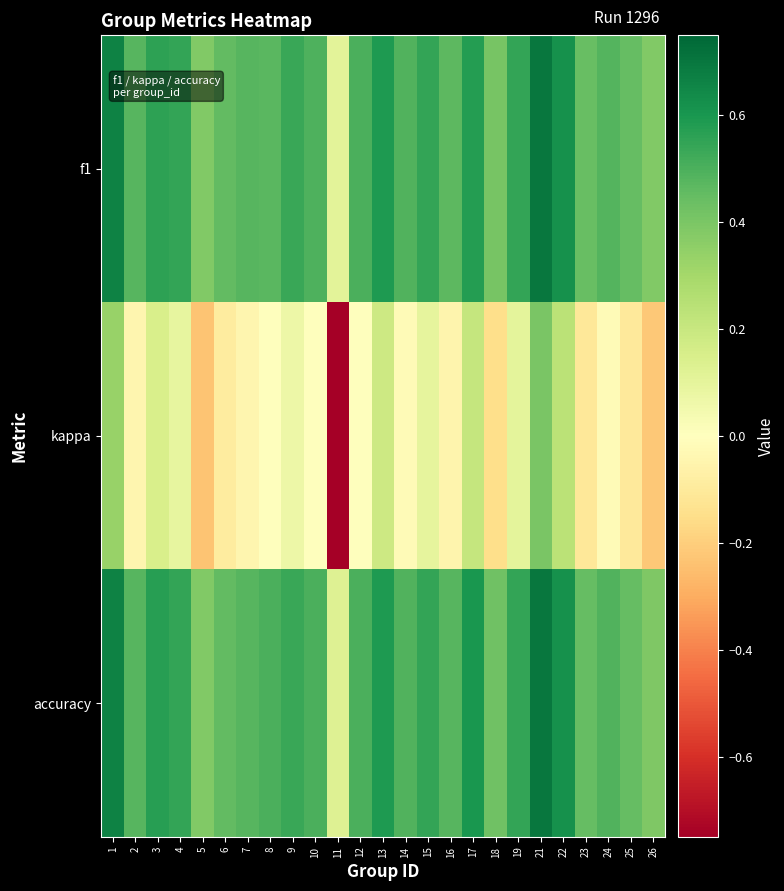

At how many categories does at least one series exceed 0?

25